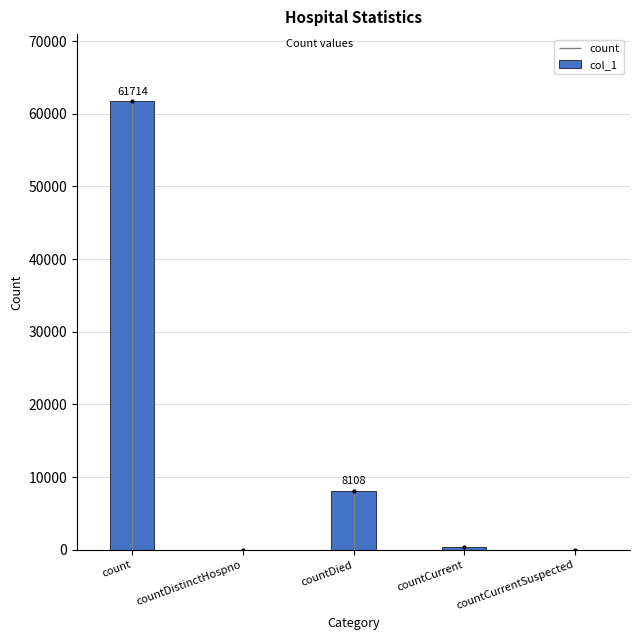

Is it true that col_1 equals 8108 at countDied?

True